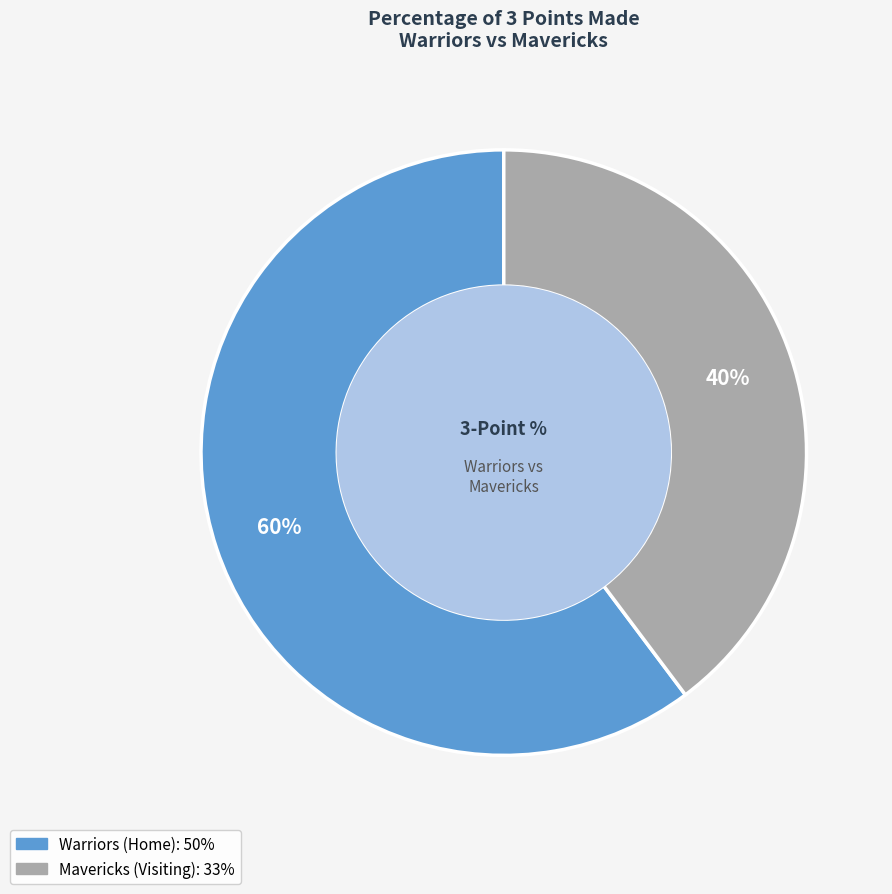

Which has a higher value, Mavericks (Visiting) or Warriors (Home)?

Warriors (Home)